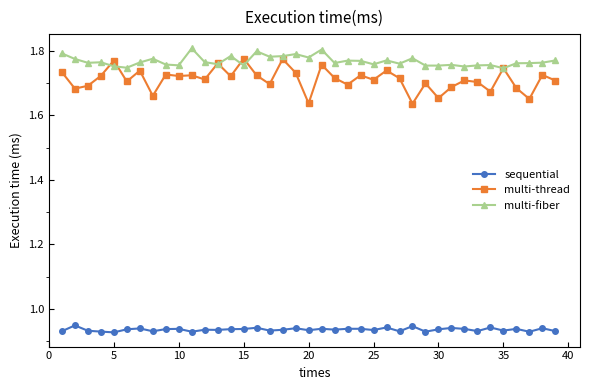

True or false: multi-thread has more than 1 interior local peaks.

True